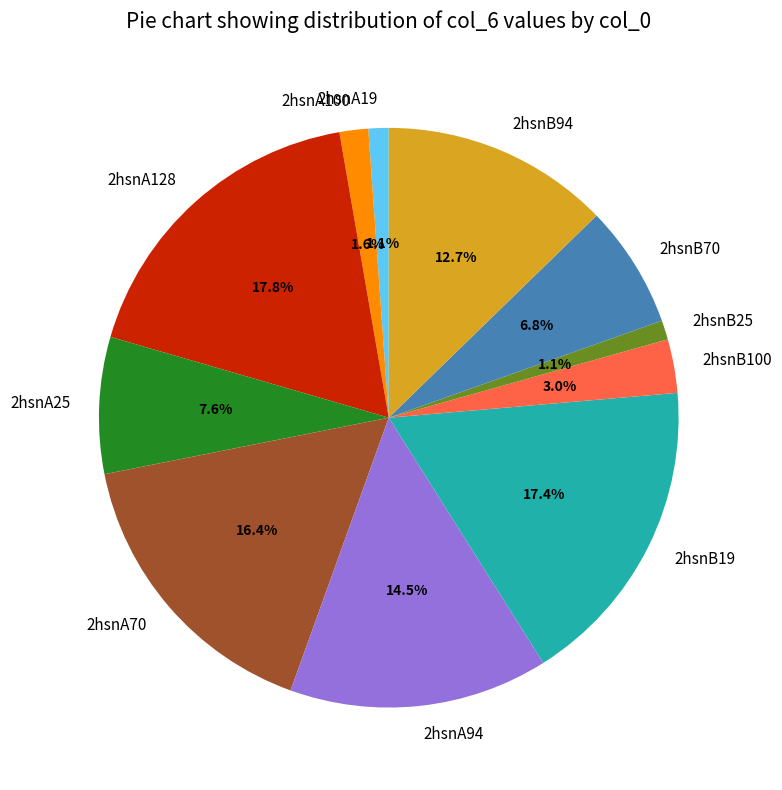

Count the number of slices in the pie.

11